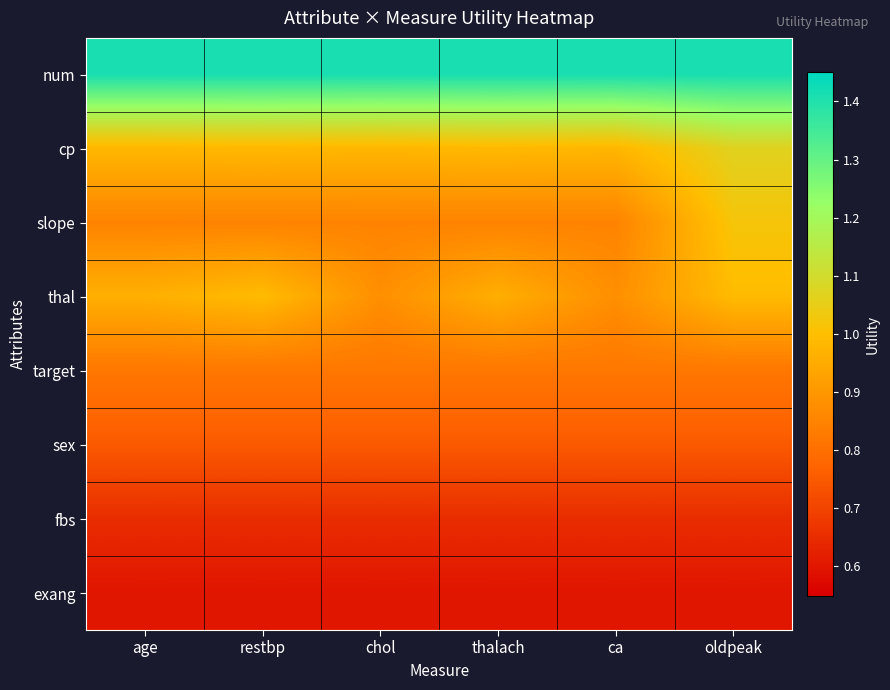

Reading left to right, list all the values displayed in this chart.

num: age=1.4	restbp=1.4	chol=1.4	thalach=1.4	ca=1.4	oldpeak=1.4
cp: age=1.0	restbp=1.0	chol=1.0	thalach=1.0	ca=1.0	oldpeak=1.1
slope: age=0.8	restbp=0.8	chol=0.8	thalach=0.8	ca=0.8	oldpeak=1.0
thal: age=1.0	restbp=1.0	chol=0.9	thalach=1.0	ca=0.9	oldpeak=1.0
target: age=0.8	restbp=0.8	chol=0.8	thalach=0.8	ca=0.8	oldpeak=0.8
sex: age=0.8	restbp=0.8	chol=0.8	thalach=0.8	ca=0.8	oldpeak=0.8
fbs: age=0.7	restbp=0.7	chol=0.7	thalach=0.7	ca=0.7	oldpeak=0.7
exang: age=0.6	restbp=0.6	chol=0.6	thalach=0.6	ca=0.6	oldpeak=0.6